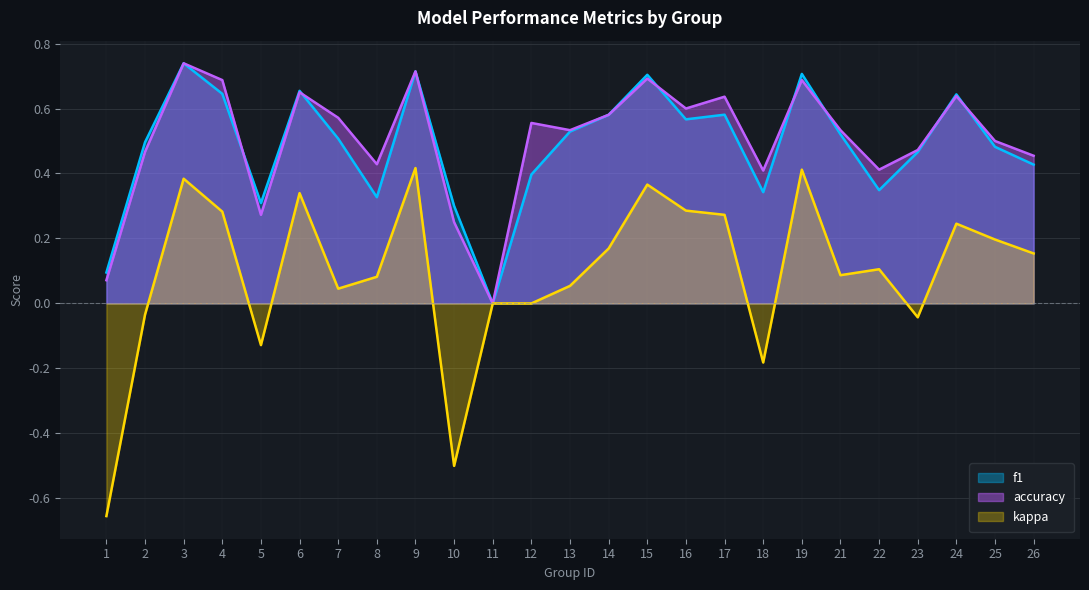

The value of accuracy at 4 is 0.2. True or false?

False